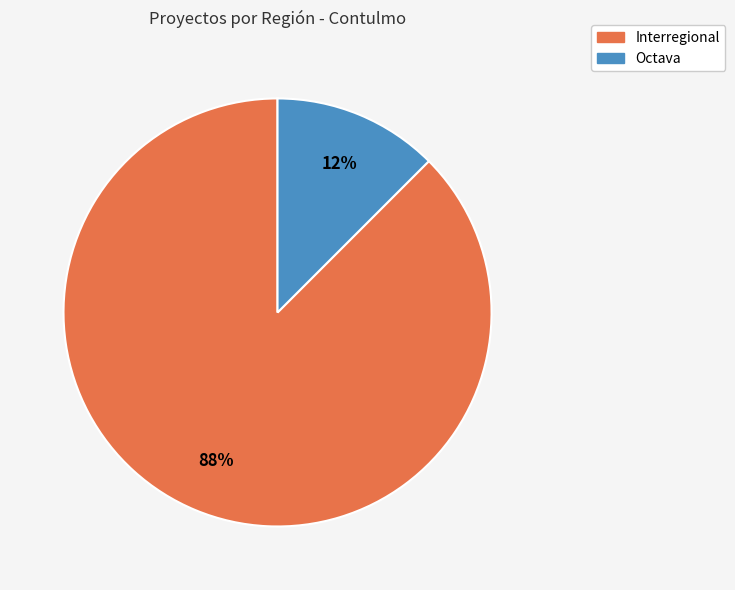

To the nearest percent, what is the average slice percentage?

50%